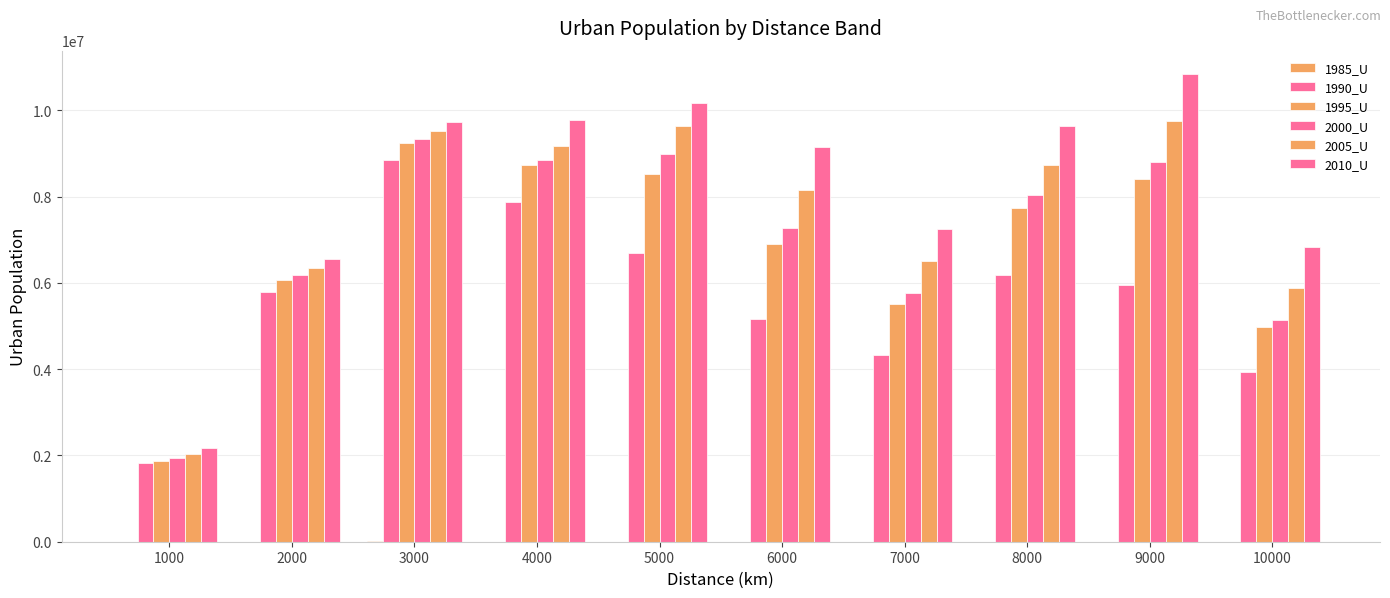

Reading right to left, extract all data points from this chart.

1985_U: 1620	0	0	0	0	0	2024	6068	2492	3982
1990_U: 3934714	5954804	6178538	4321925	5159451	6689869	7870684	8856129	5801263	1821076
1995_U: 4967770	8412684	7728439	5509057	6908785	8537874	8731217	9256304	6074160	1860903
2000_U: 5145950	8803721	8030220	5768017	7268483	8986682	8854473	9349169	6183075	1940275
2005_U: 5880542	9752279	8741171	6504639	8150547	9647341	9185596	9519796	6337210	2026930
2010_U: 6835199	10844837	9636132	7255150	9155036	10172752	9790508	9727152	6566208	2174715